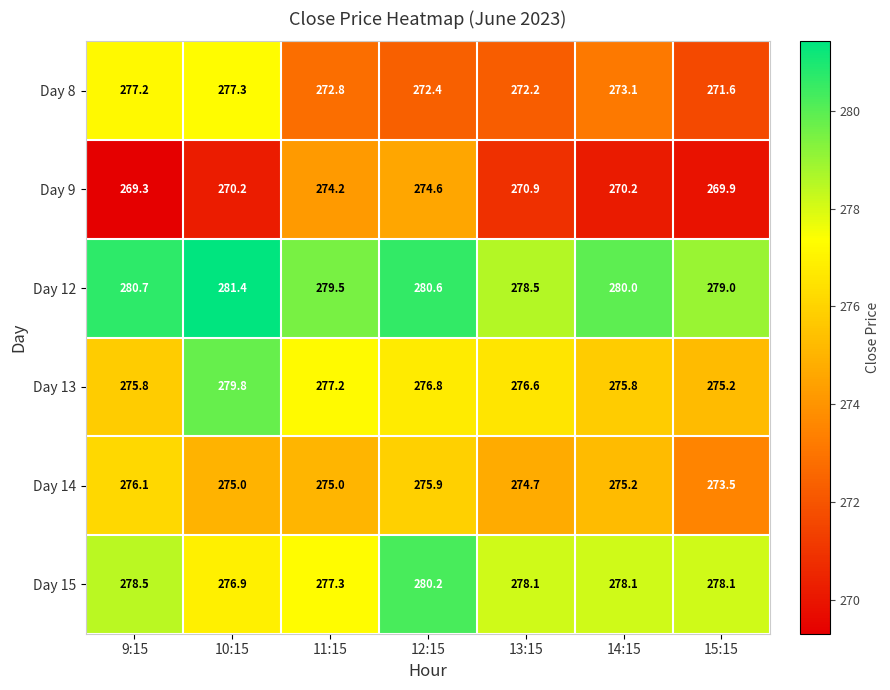

At which category is the sum across all series the highest?

10:15